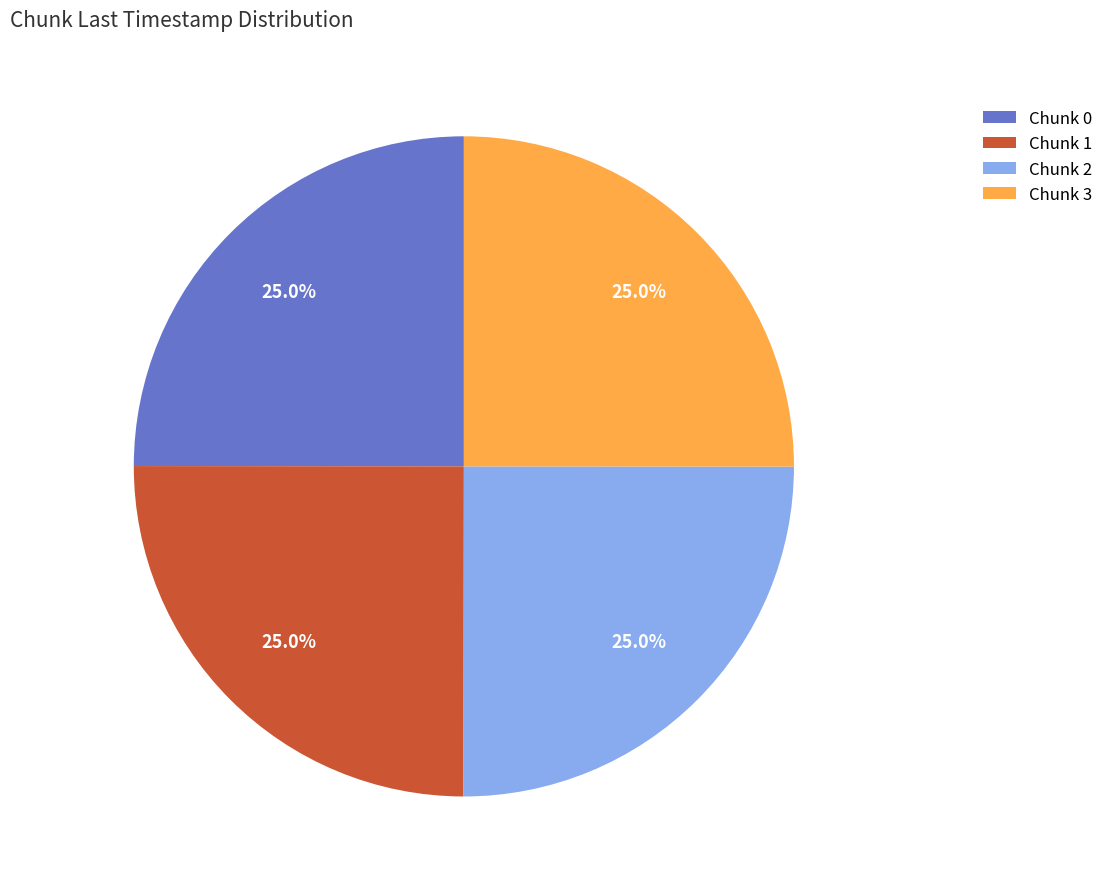

How many slices are in this pie chart?

4